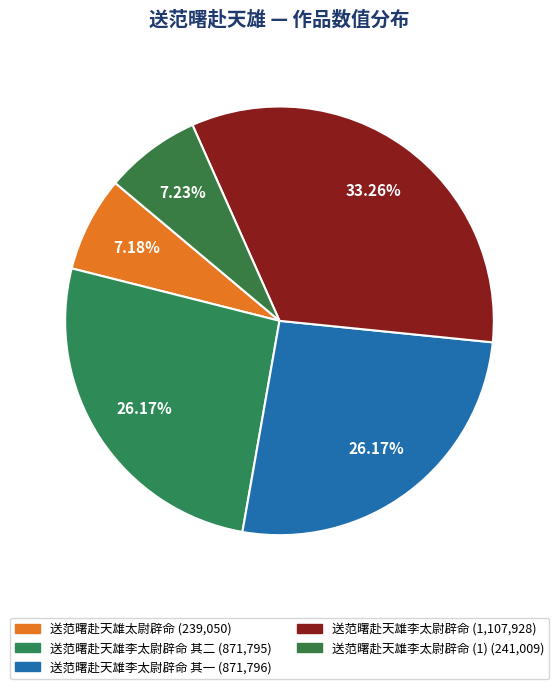

Count the number of slices in the pie.

5